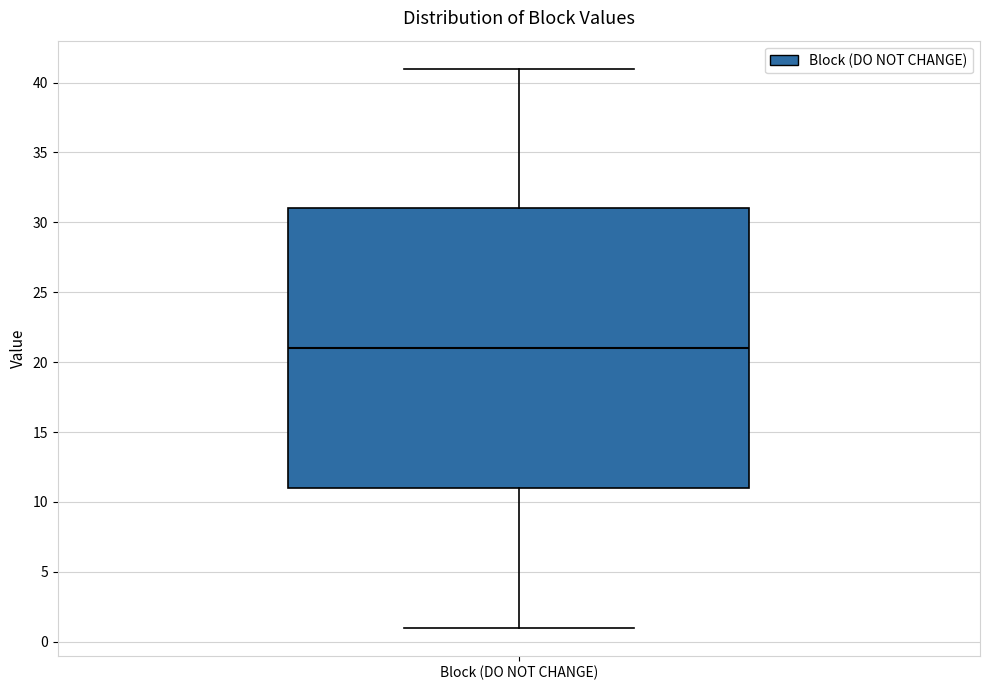

Where is the upper edge of the box for Block (DO NOT CHANGE) on the y-axis? The values are not printed on the chart, so give them approximately, as read against the axis.

31